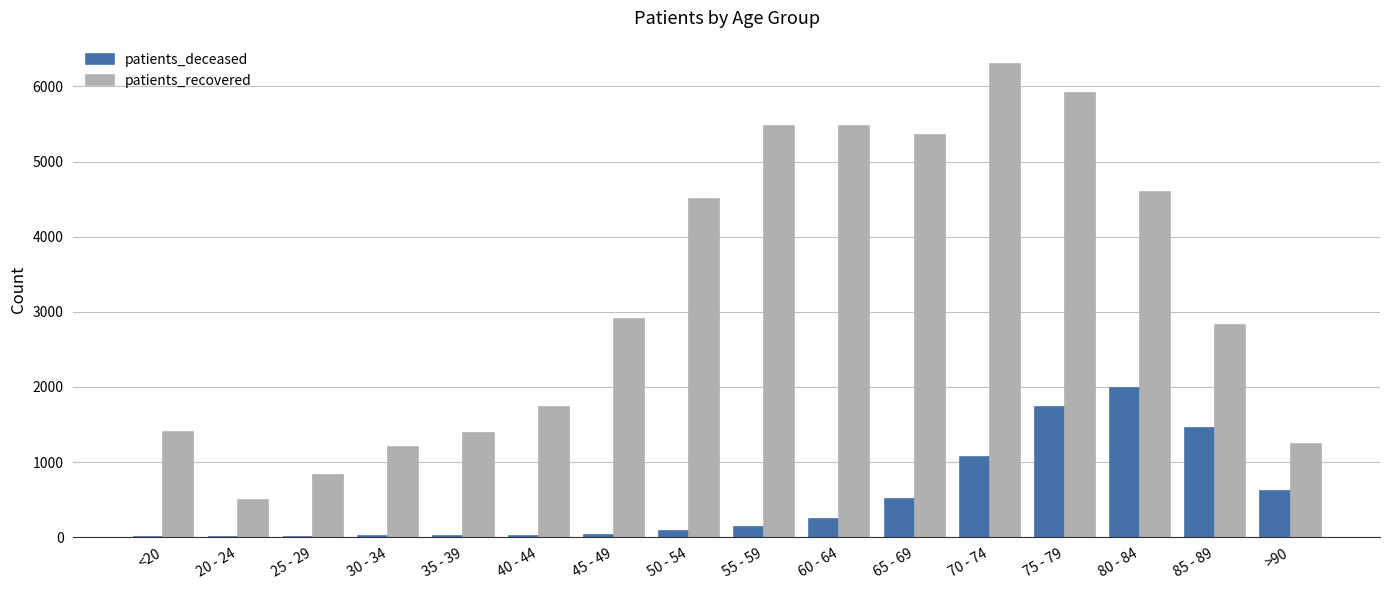

Is the value of patients_recovered at 30 - 34 greater than the value of patients_deceased at 75 - 79?

No